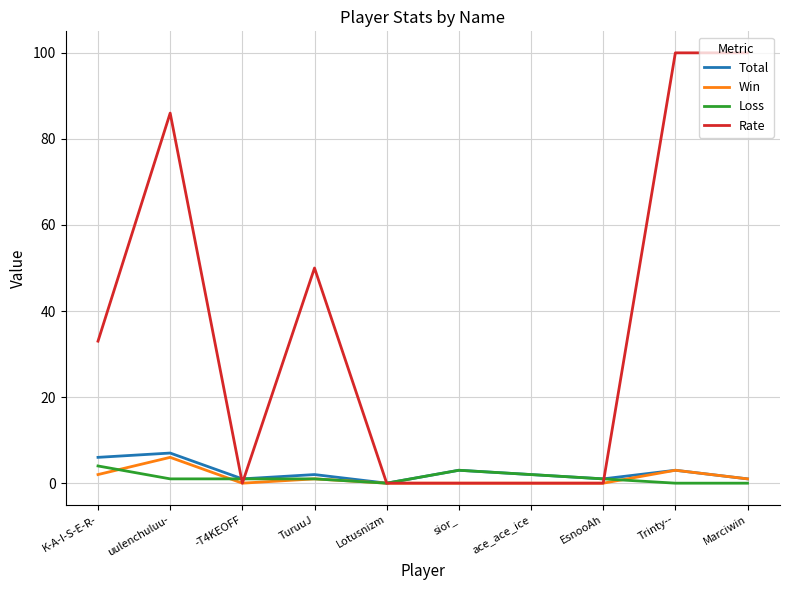

Which series ends up on top after the final intersection of Win and Loss?

Win